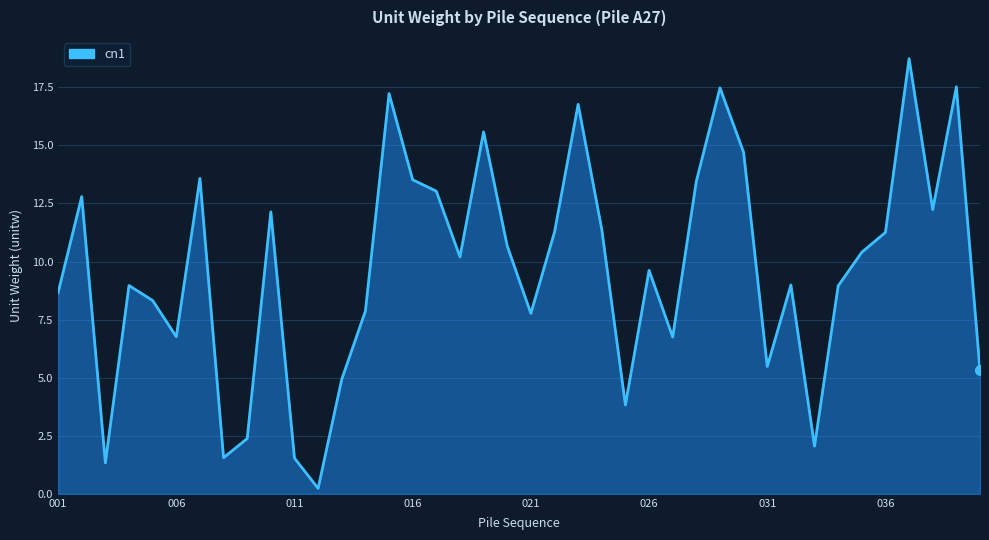

What is the difference between the maximum and second lowest values?

17.4